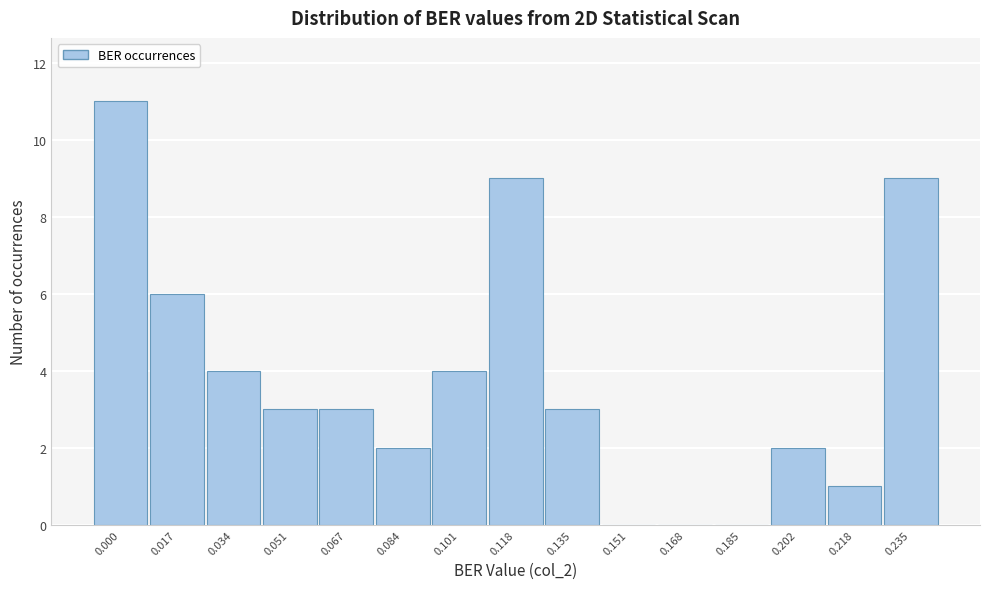

Reading right to left, transcribe all the data shown in this chart.

0.235=9	0.218=1	0.202=2	0.185=0	0.168=0	0.151=0	0.135=3	0.118=9	0.101=4	0.084=2	0.067=3	0.051=3	0.034=4	0.017=6	0.000=11